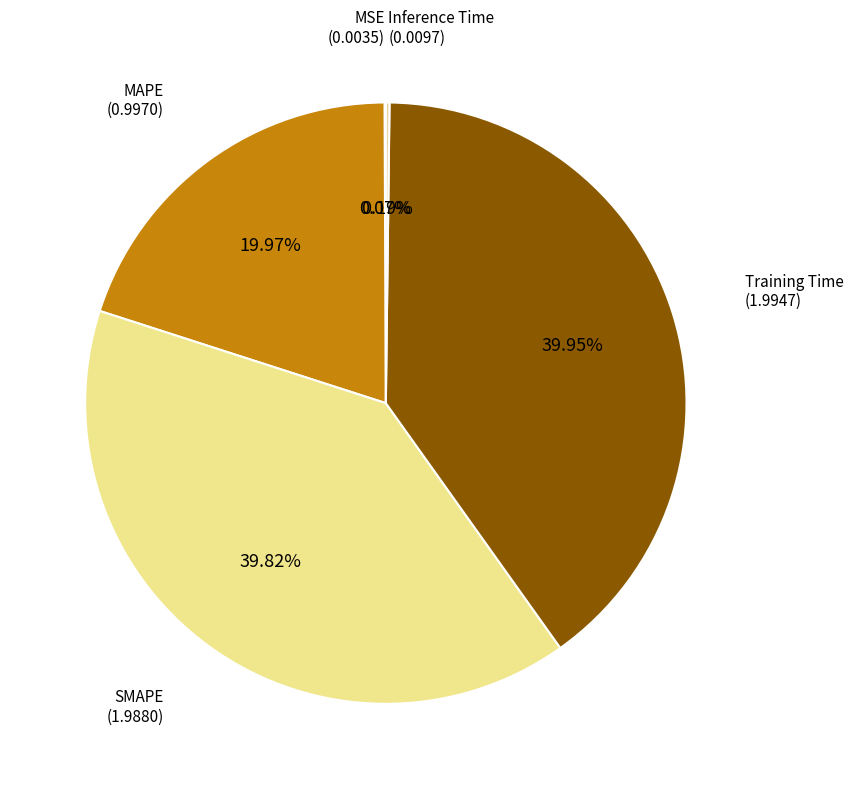

Between Training Time and MAPE, which is larger?

Training Time